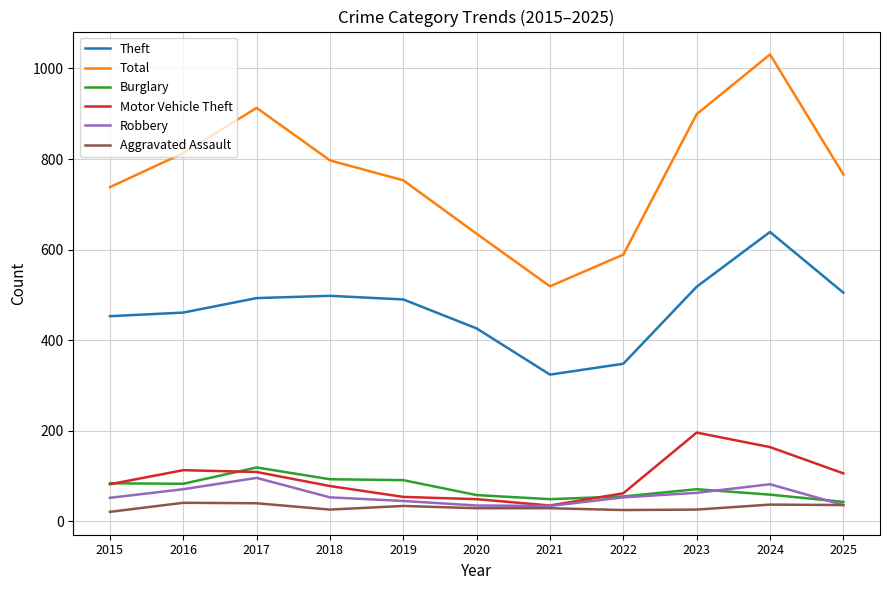

Does the chart display data point markers on the line(s)?

No